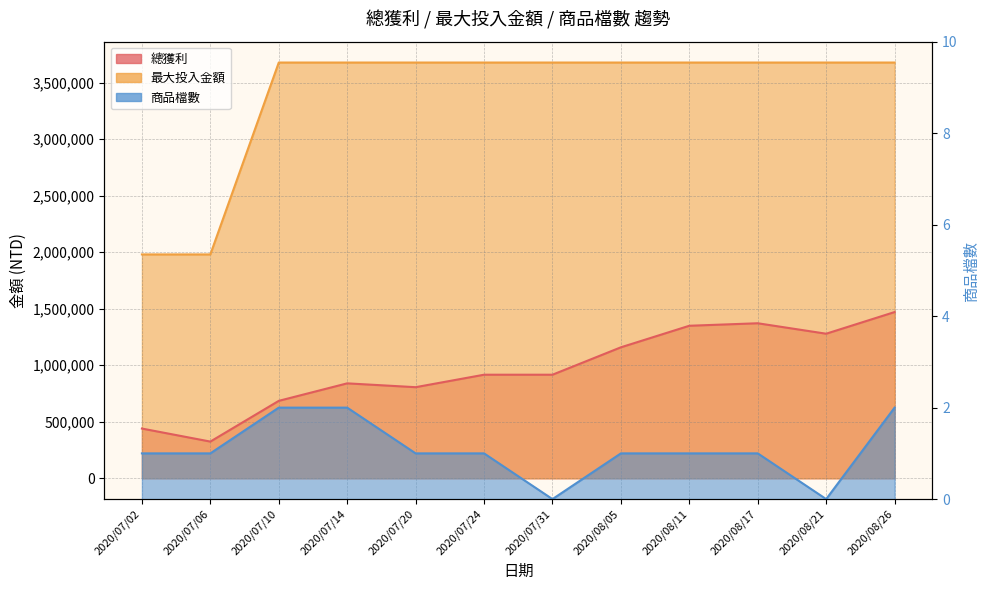

How many values in the 總獲利 series are below 916189?

5